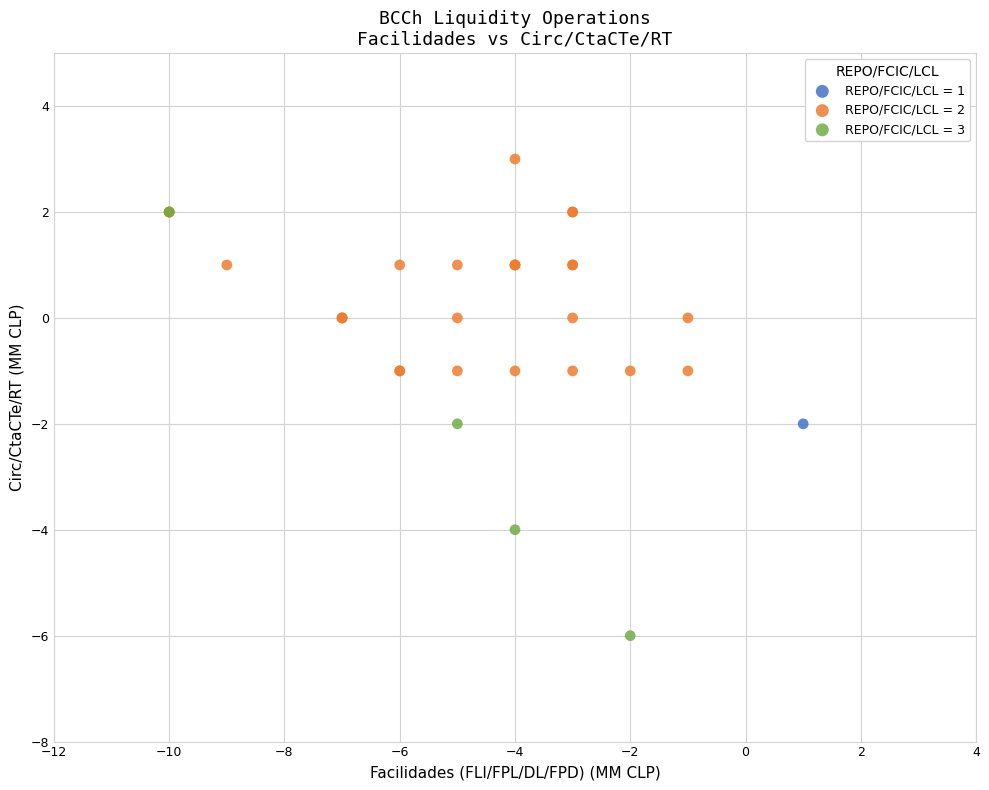

What are all the series names shown in the legend?

REPO/FCIC/LCL = 1, REPO/FCIC/LCL = 2, REPO/FCIC/LCL = 3